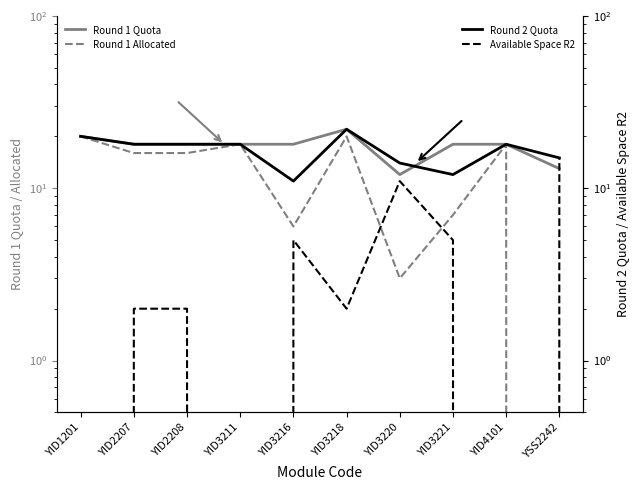

In Round 1 Quota, how many points are higher than both neighbors (excluding endpoints)?

1